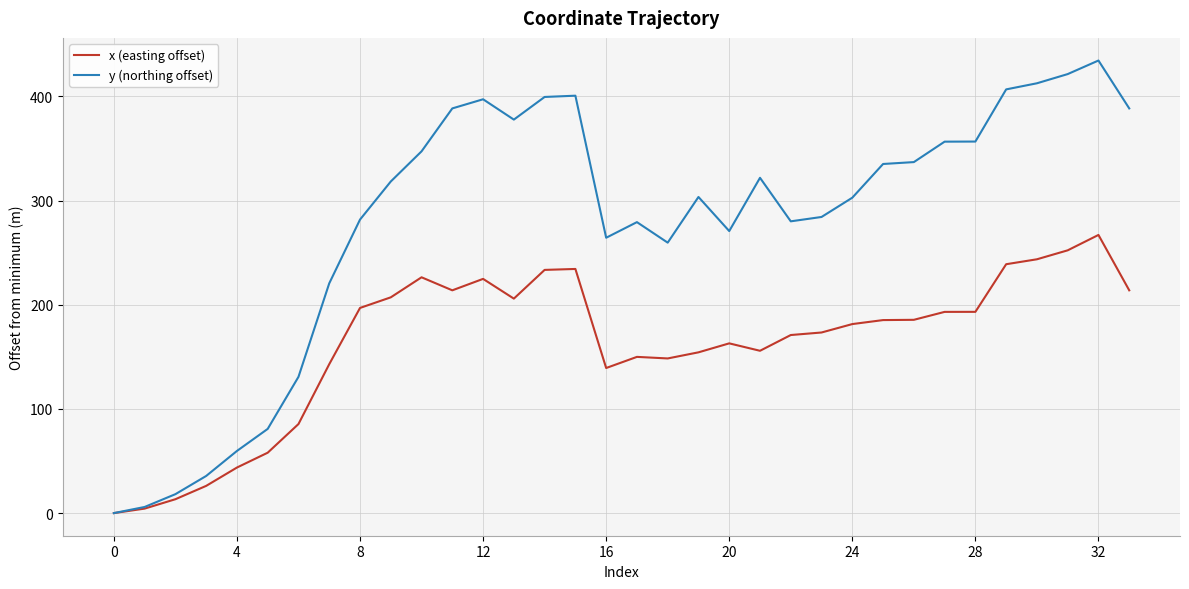

Which series has the largest total across all categories?

y (northing offset)